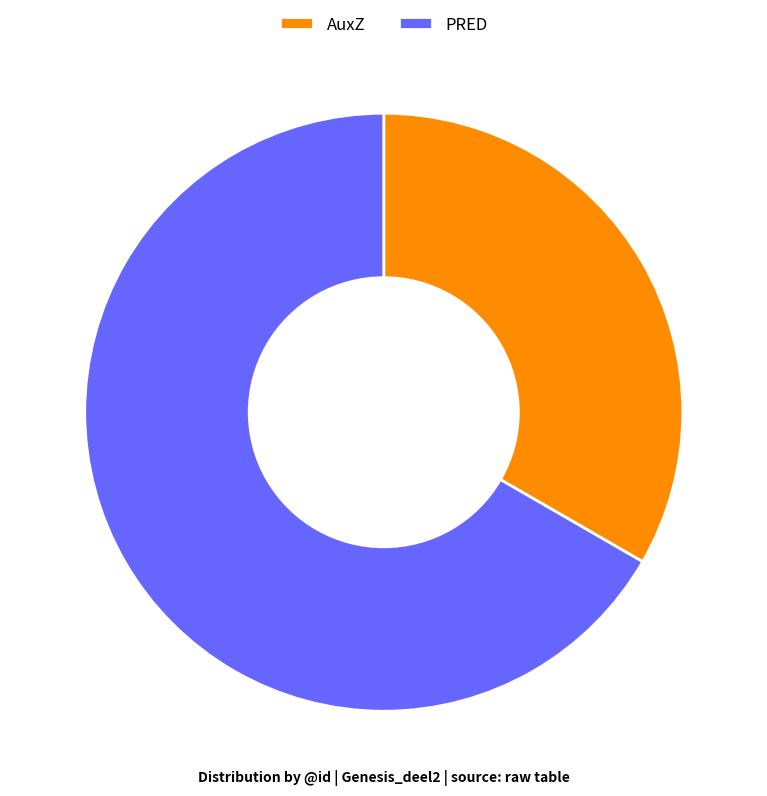

Which has a higher value, AuxZ or PRED?

PRED